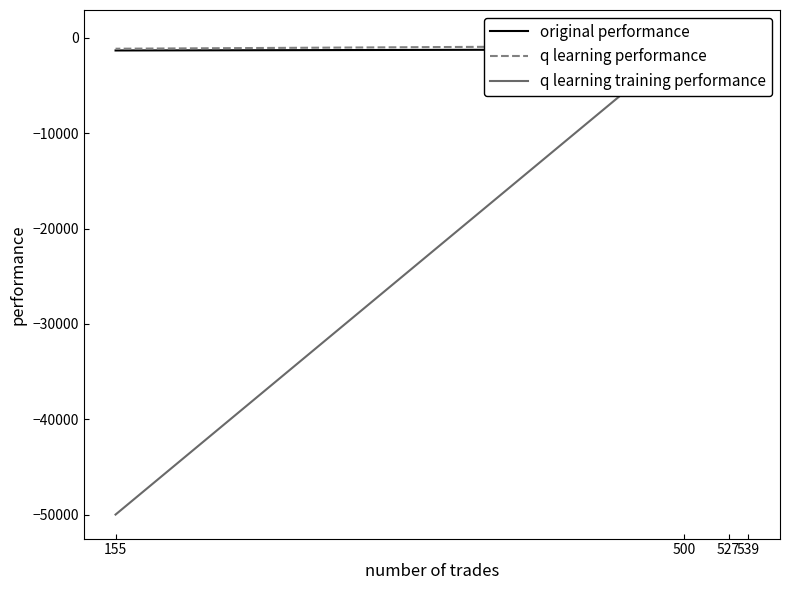

True or false: original performance has more than 1 interior local peaks.

False